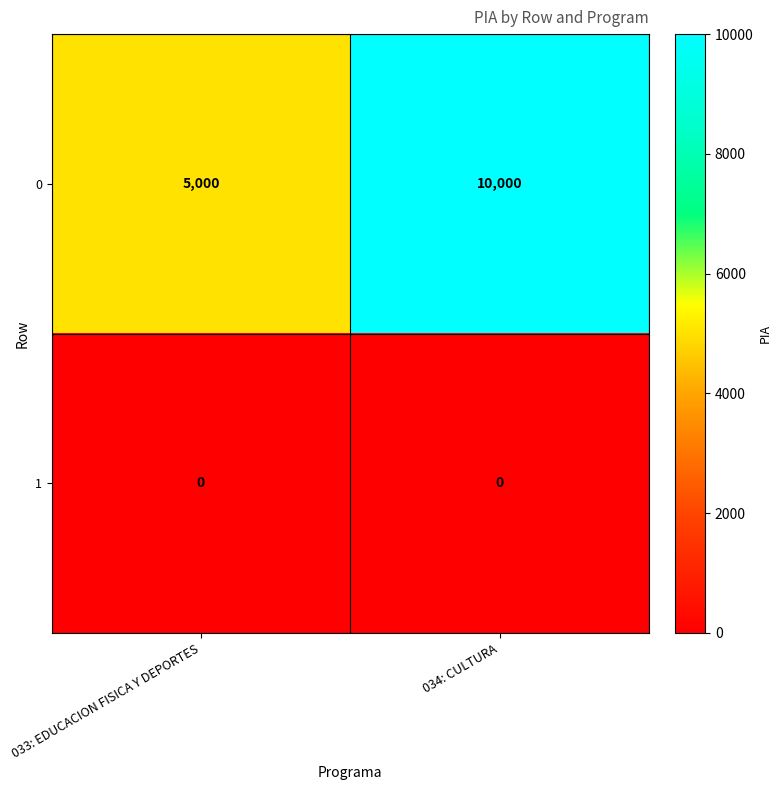

List the series in order of their overall mean, highest first.

0, 1